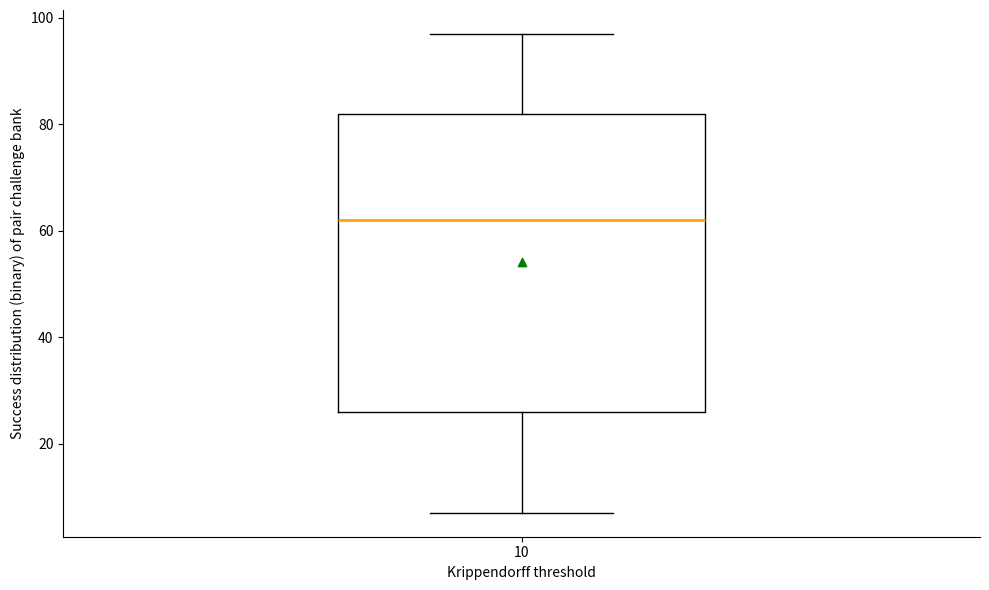

Read this box plot against the y-axis: the position of the median line, the range covered by the box, and the ends of both whiskers. The values are not printed on the chart, so give them approximately, as read against the axis.

median 62, box 26 to 82, whiskers 8 to 98